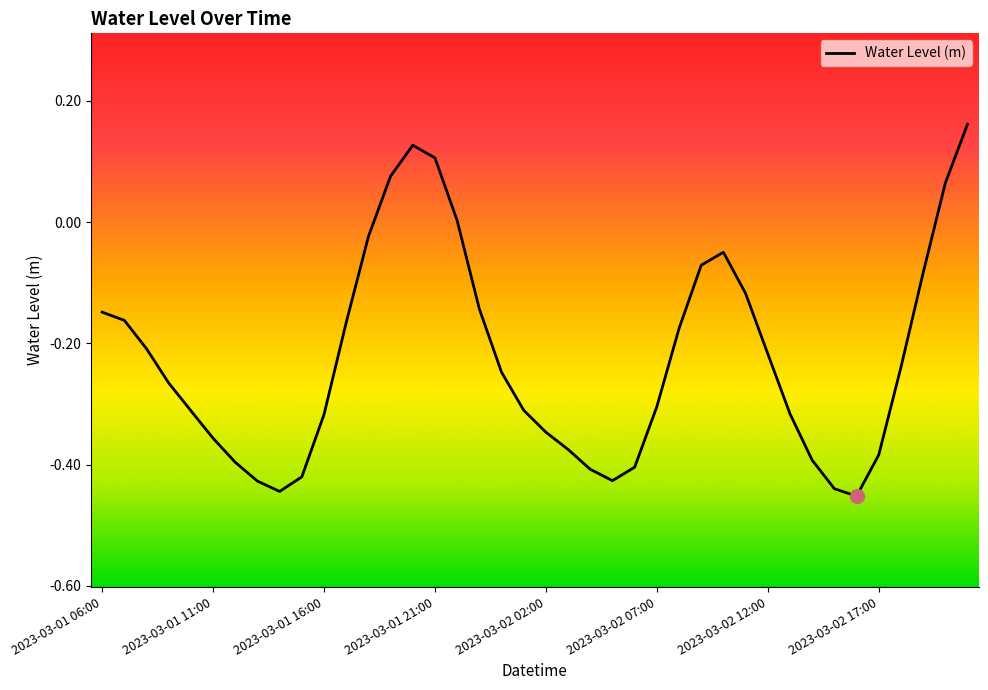

What is the difference between the maximum and minimum values?

0.6